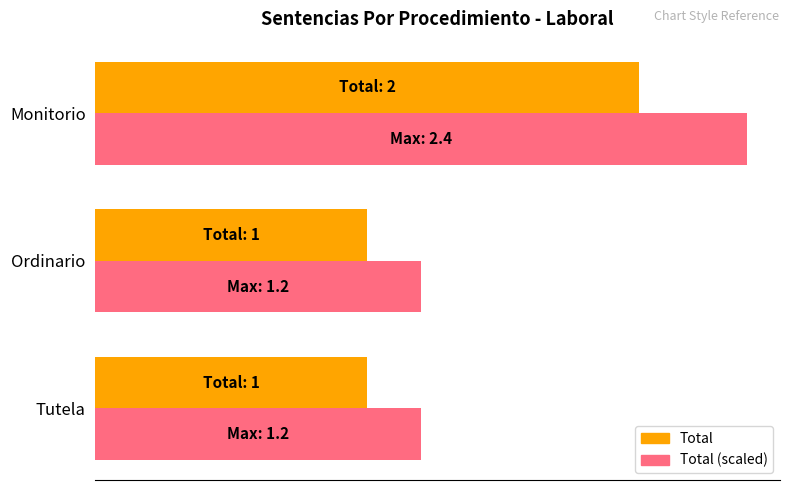

What is the value of the Total (scaled) bar at the 2nd from the left?

1.2